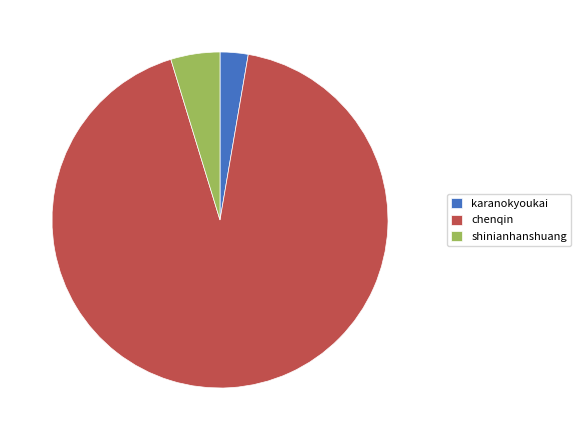

Rank the categories by value from highest to lowest.

chenqin, shinianhanshuang, karanokyoukai